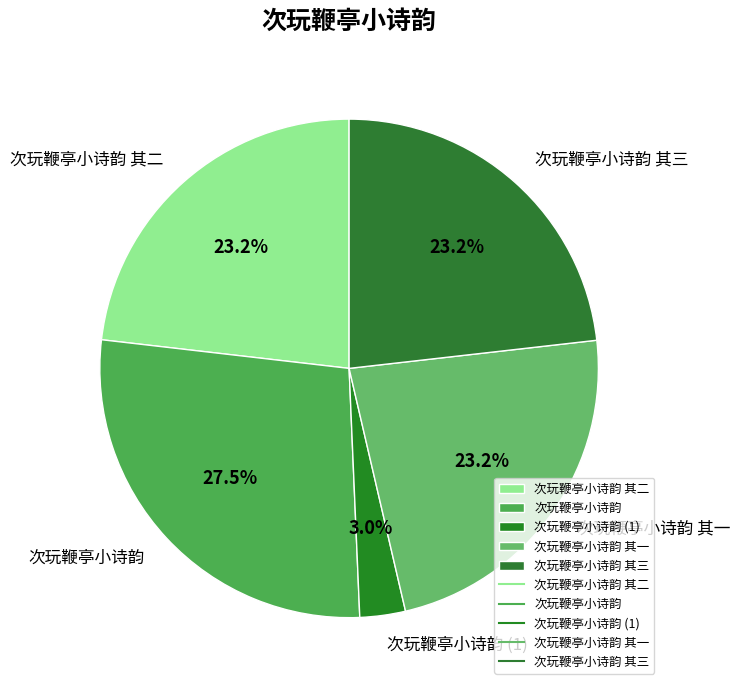

Count the number of slices in the pie.

5